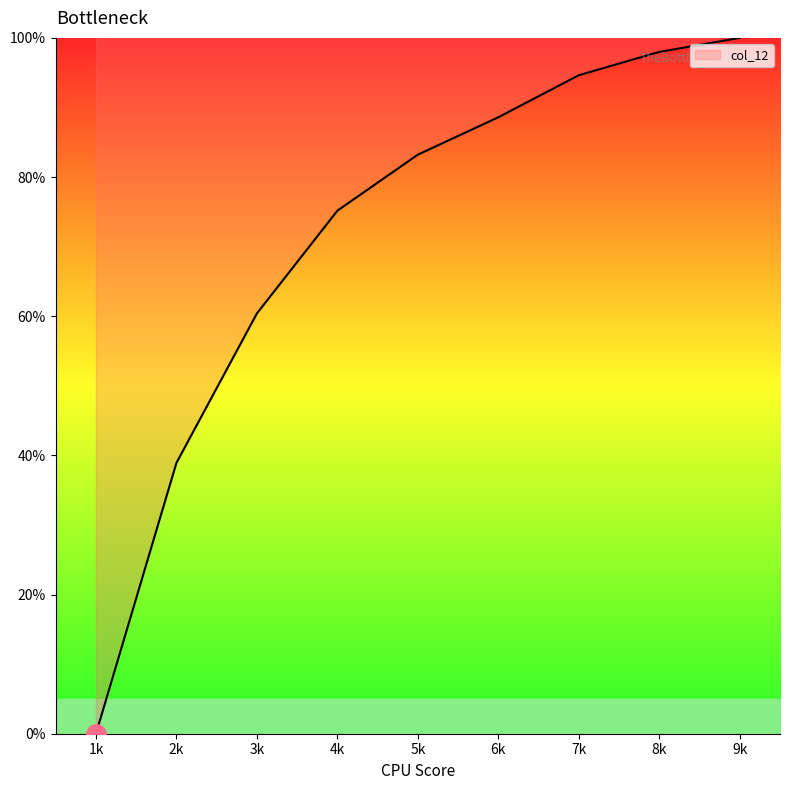

What is the approximate value at 3k?

60.4